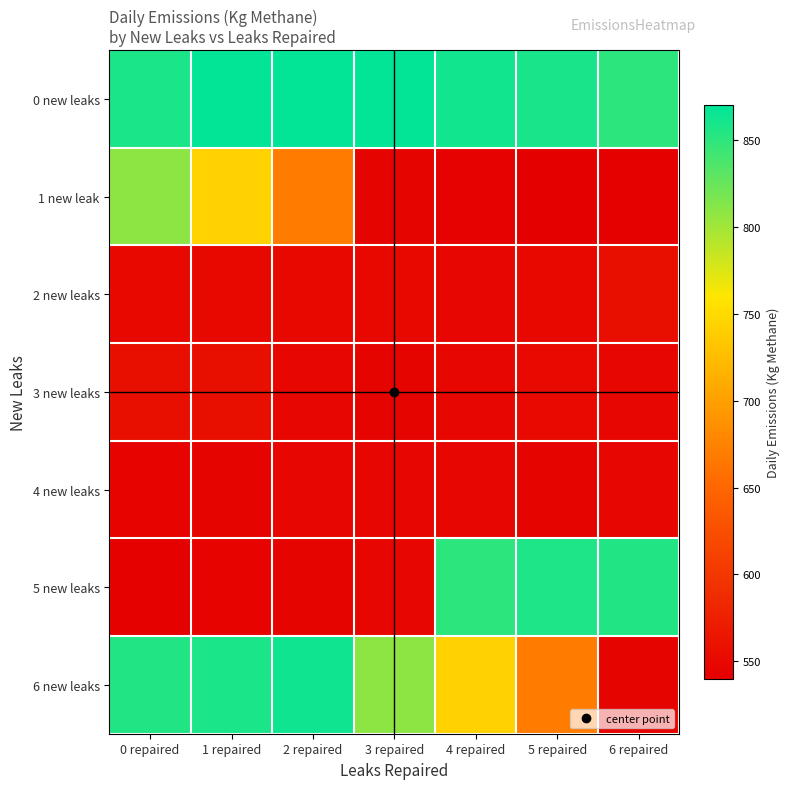

Which series has the largest total across all categories?

0 new leaks